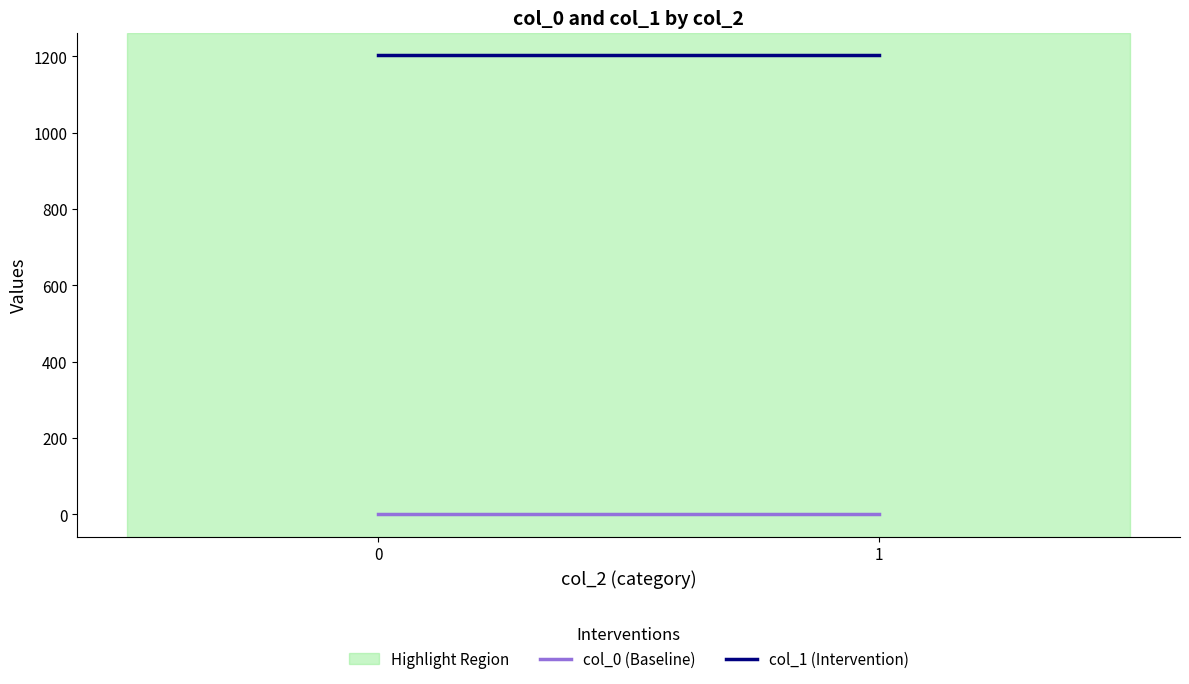

What are all the series names shown in the legend?

col_0 (Baseline), col_1 (Intervention)